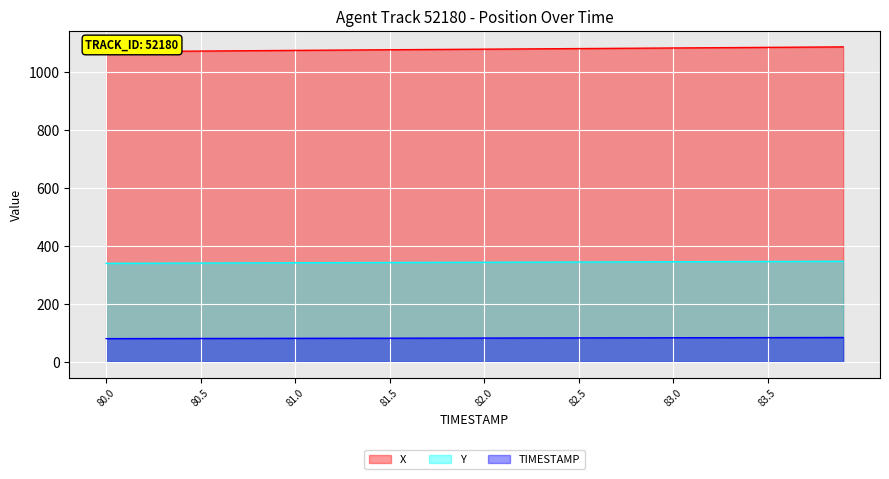

How many lines are shown in the chart?

3